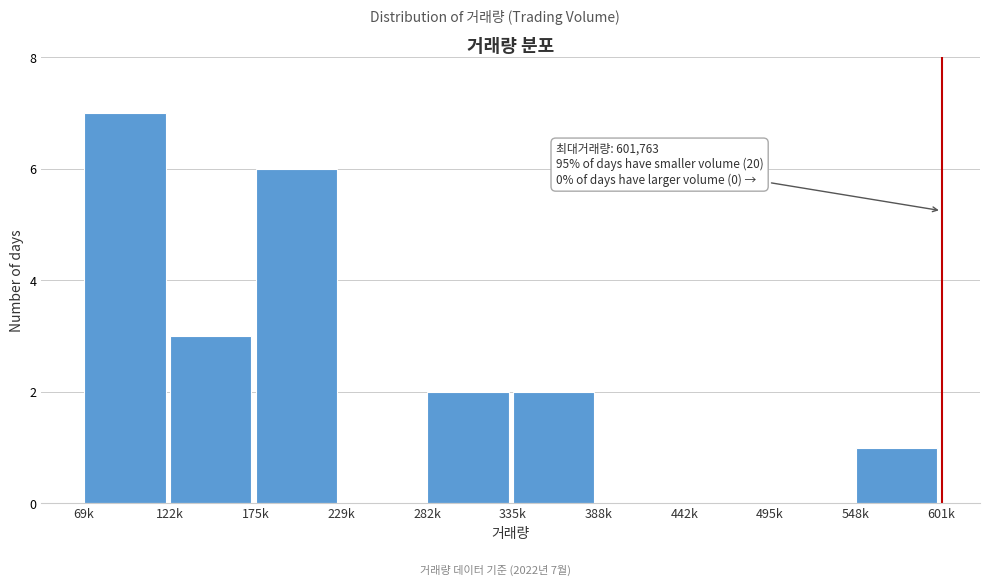

Reading left to right, transcribe all the data shown in this chart.

69k=7	122k=3	175k=6	229k=0	282k=2	335k=2	388k=0	442k=0	495k=0	548k=1